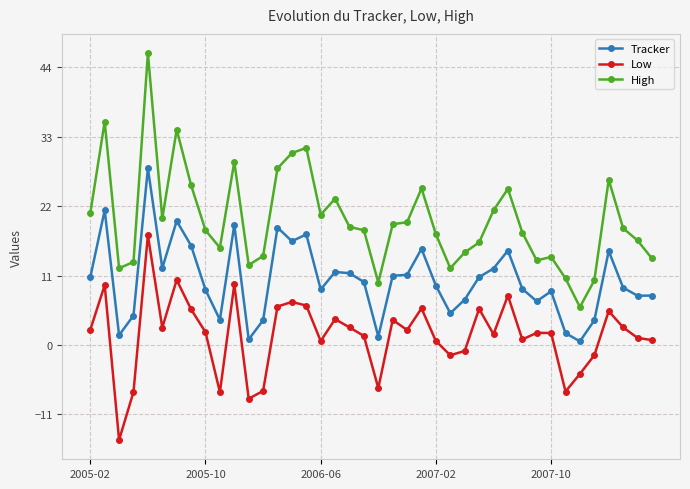

Which series has the largest total across all categories?

High